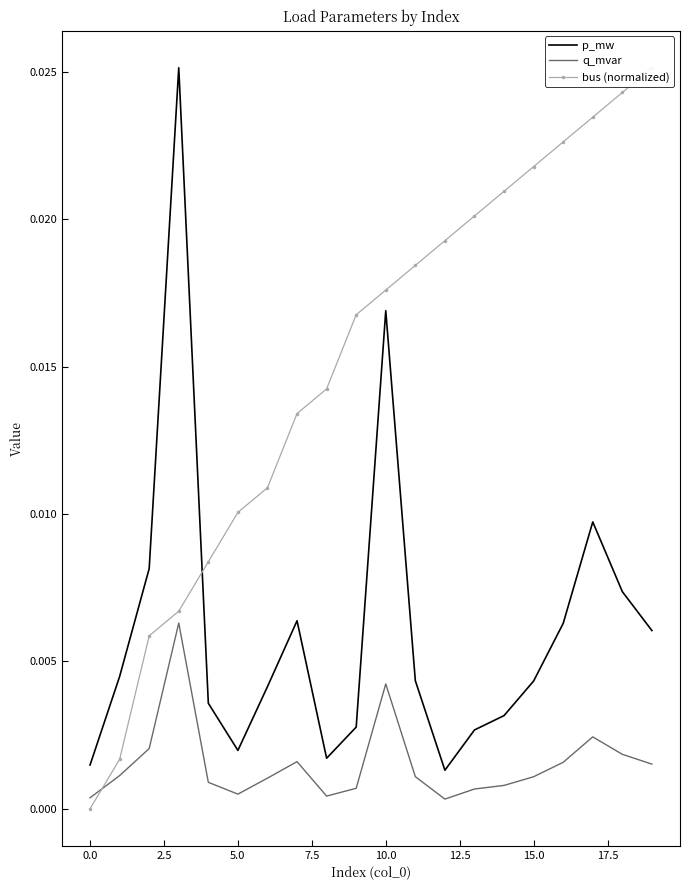

How many distinct data groups are displayed?

3